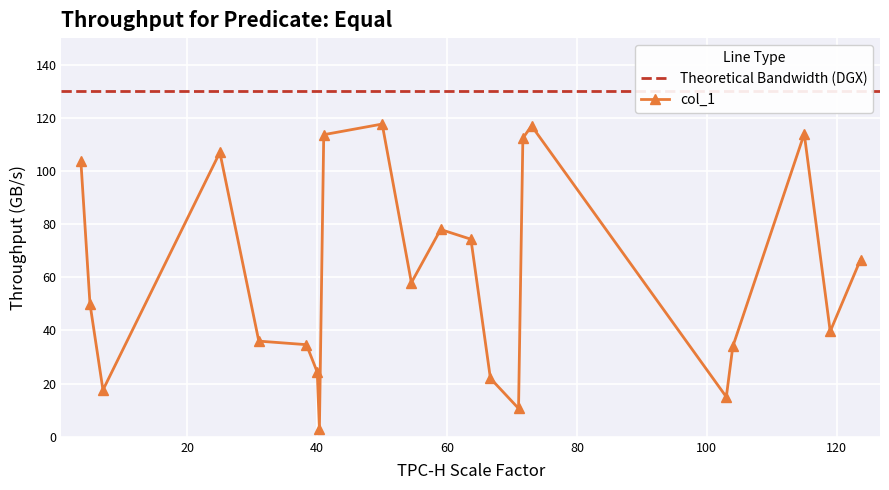

What is the average value?

61.3